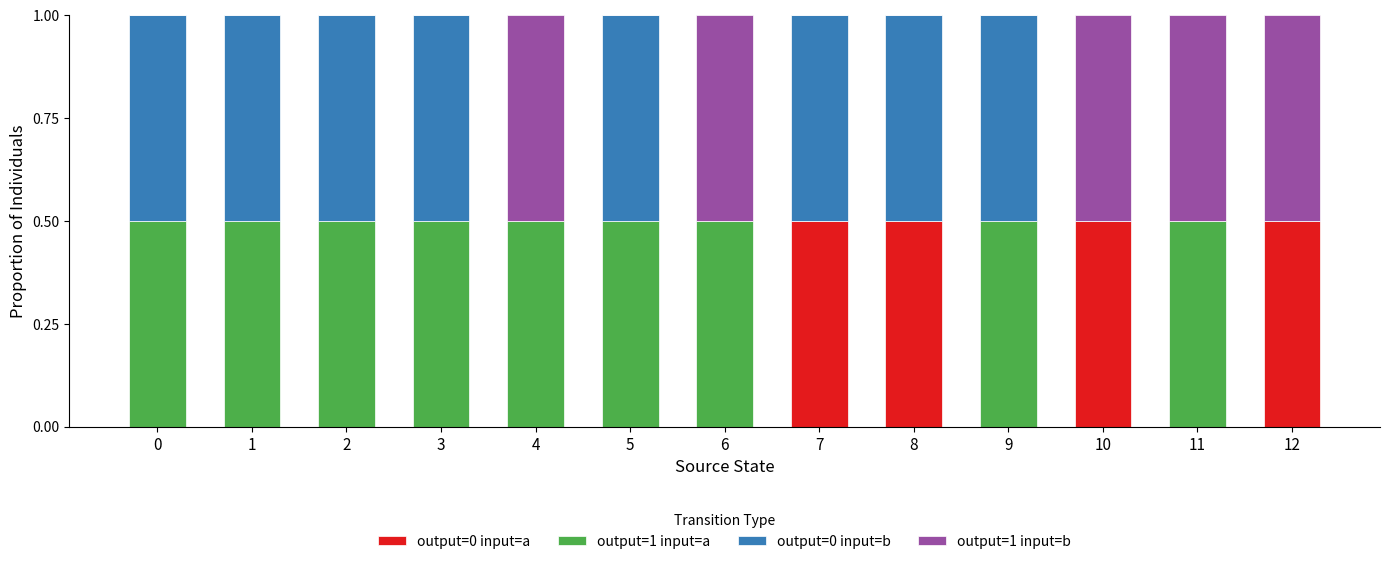

Is it true that output=0 input=a equals 0.0 at 3?

True